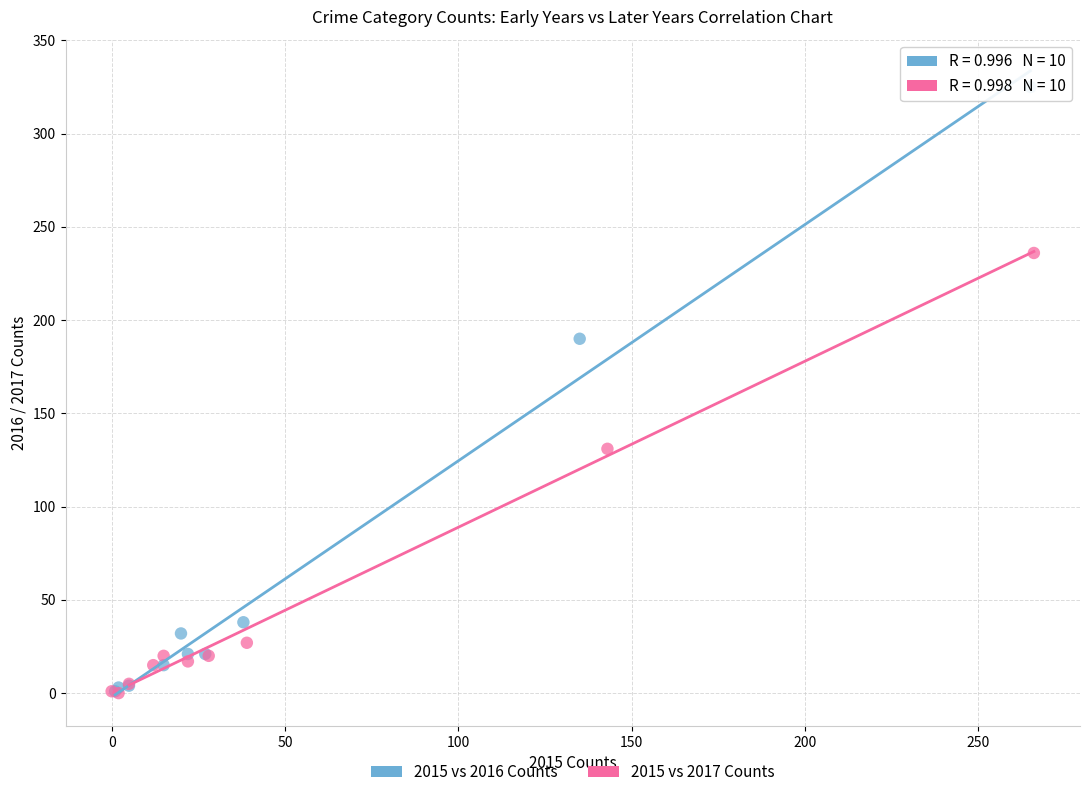

Which series has the widest spread of Y values?

2015 vs 2016 Counts